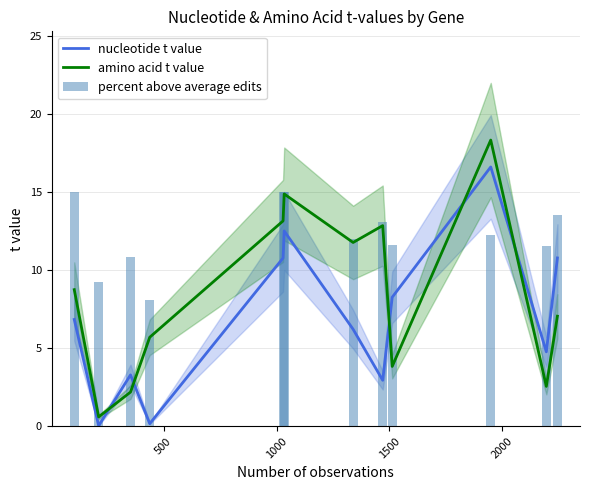

True or false: amino acid t value and nucleotide t value cross at least once.

True